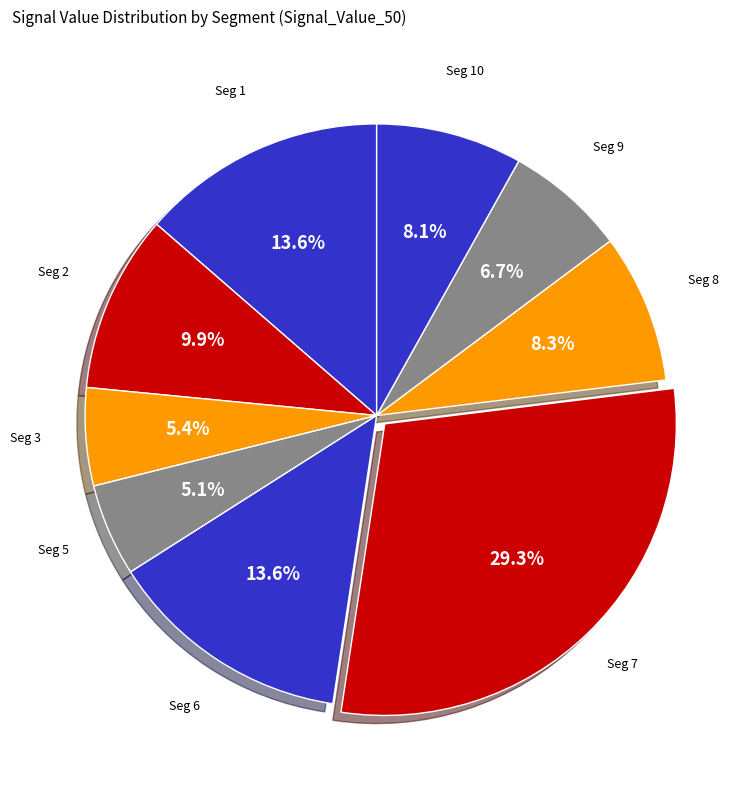

How many slices are in this pie chart?

9